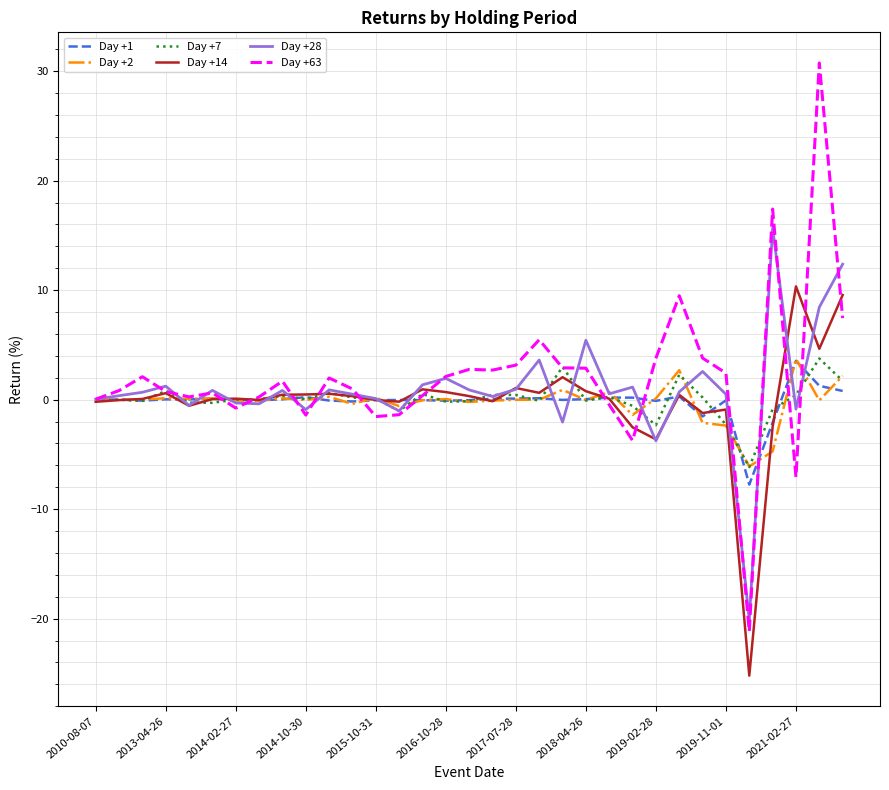

What is the lowest value of the Day +7 series?

-6.2